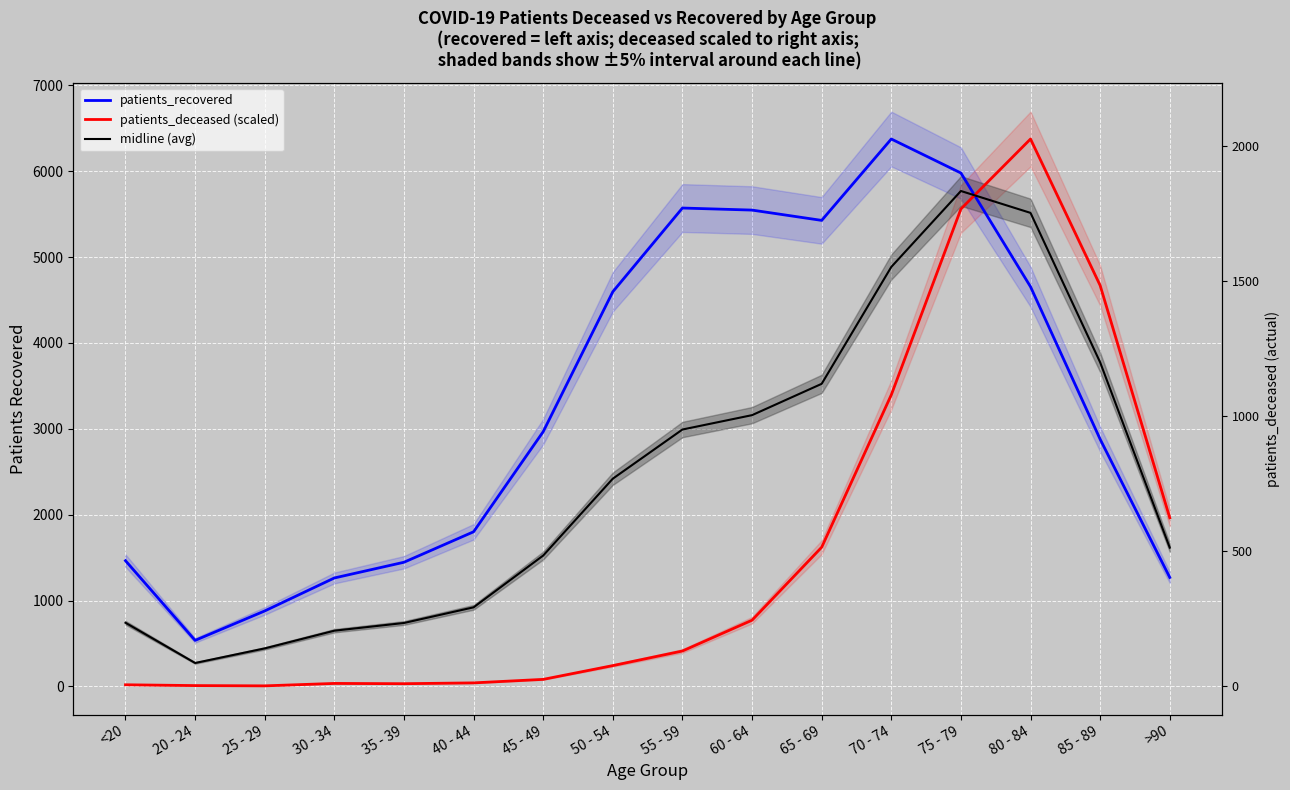

Reading left to right, transcribe all the data shown in this chart.

patients_recovered: 1464.0	536.0	879.0	1263.0	1446.0	1801.0	2967.0	4597.0	5572.0	5548.0	5428.0	6376.0	5980.0	4655.0	2879.0	1269.0
patients_deceased (scaled): 18.9	9.4	6.3	34.6	31.5	40.9	81.8	242.3	412.3	771.0	1620.8	3395.7	5560.9	6376.0	4670.3	1963.8
midline (avg): 741.4	272.7	442.6	648.8	738.7	921.0	1524.4	2419.7	2992.1	3159.5	3524.4	4885.9	5770.5	5515.5	3774.6	1616.4